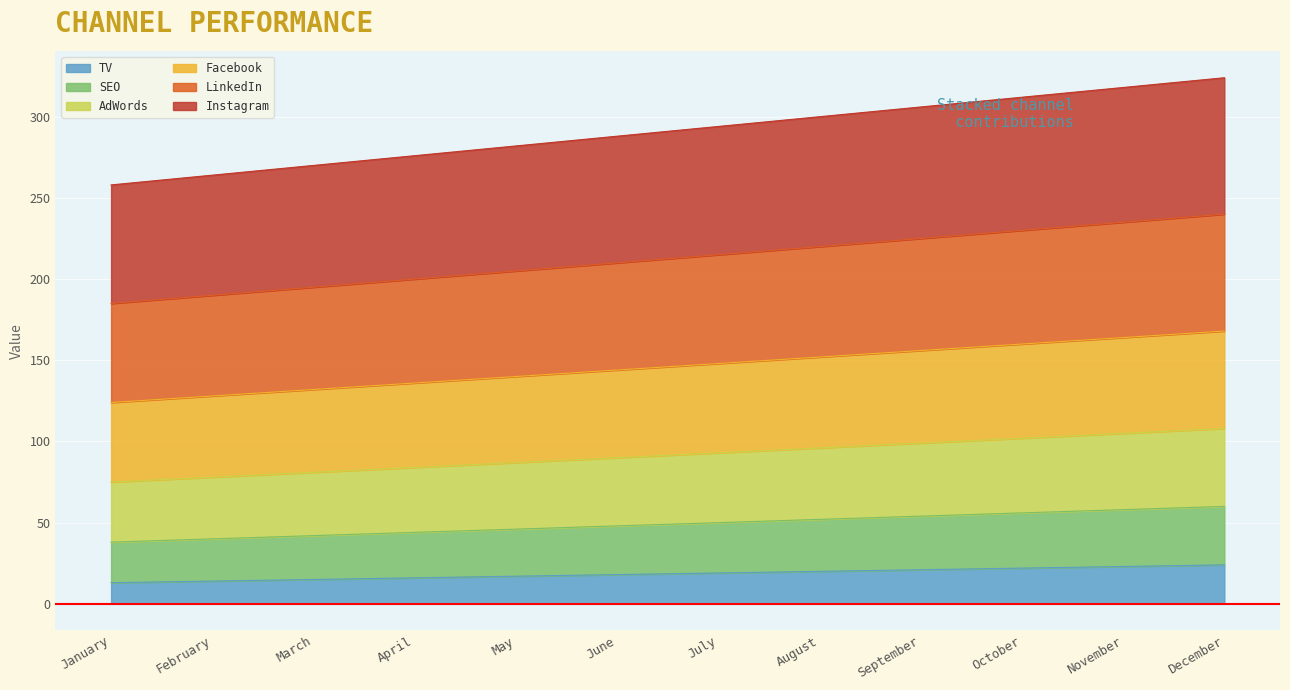

What is the difference between the TV values at December and February?

10